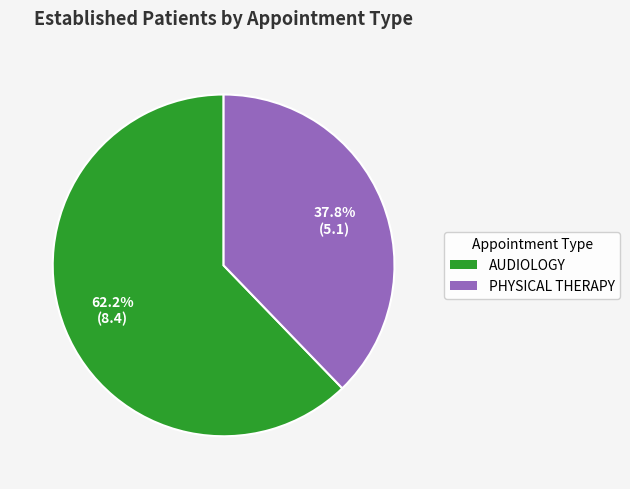

Is AUDIOLOGY the majority of the pie?

Yes